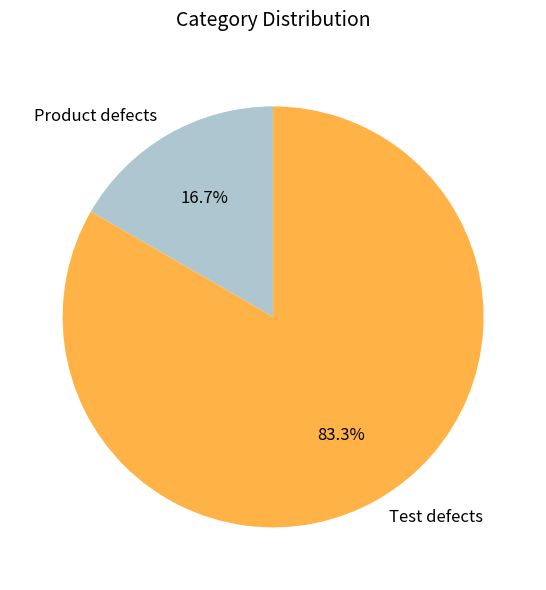

How many slices are in this pie chart?

2